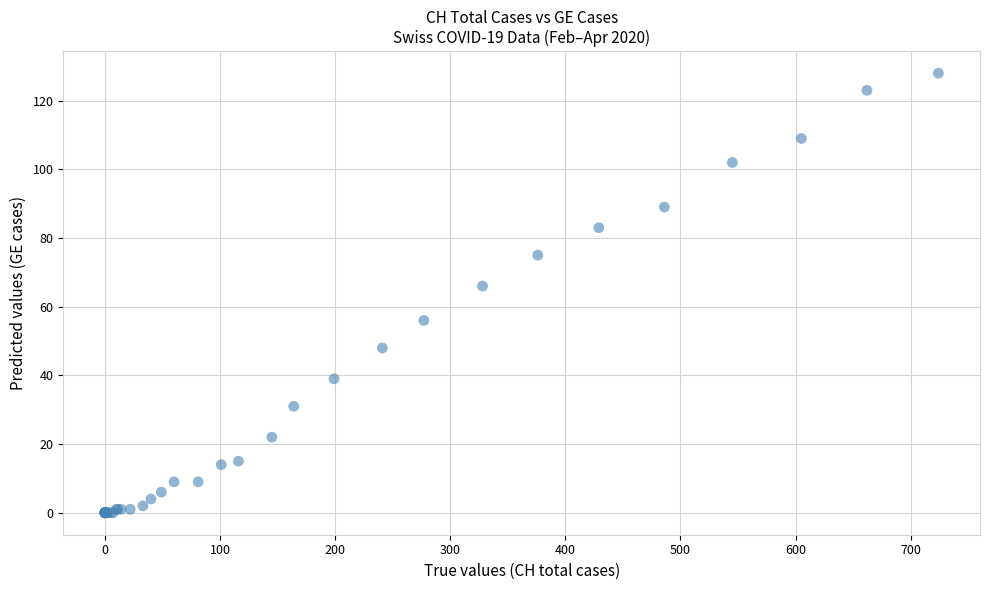

What Y value in the scatter plot is closest to 64?

66